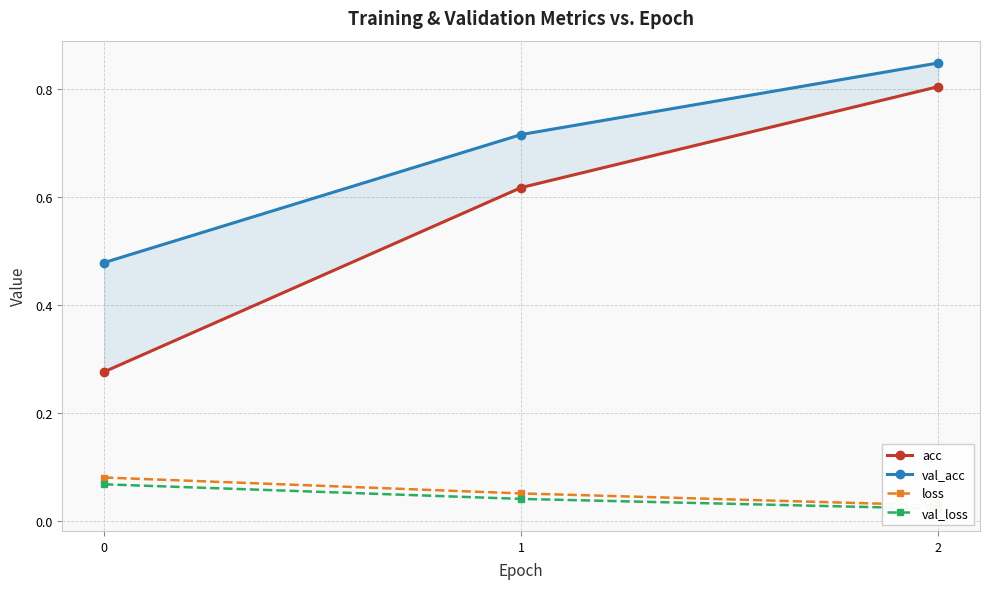

Rank the categories by loss value from highest to lowest.

0, 1, 2